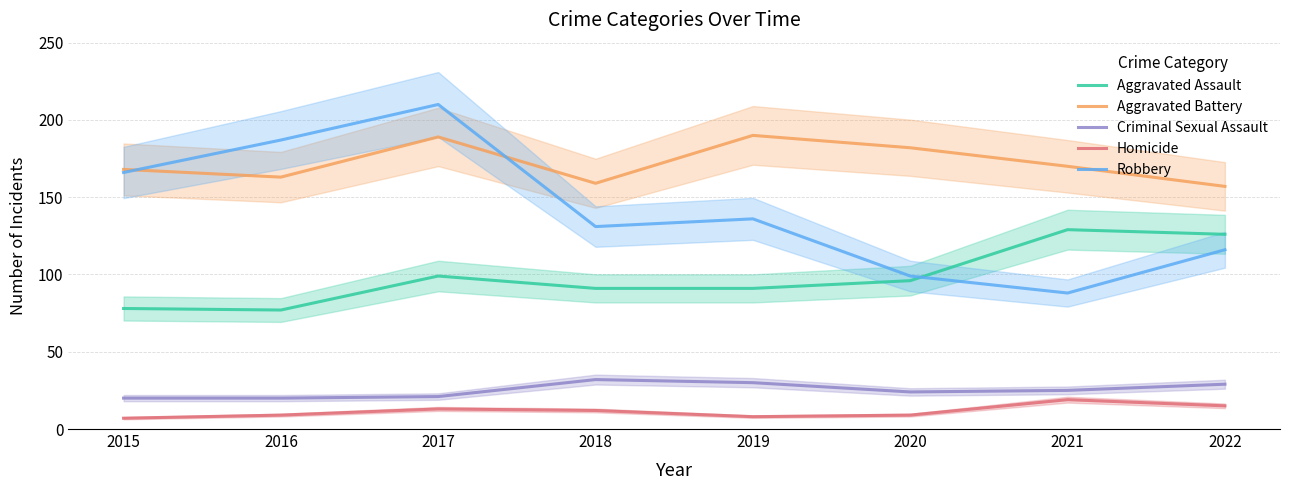

At which category is the sum across all series the highest?

2017